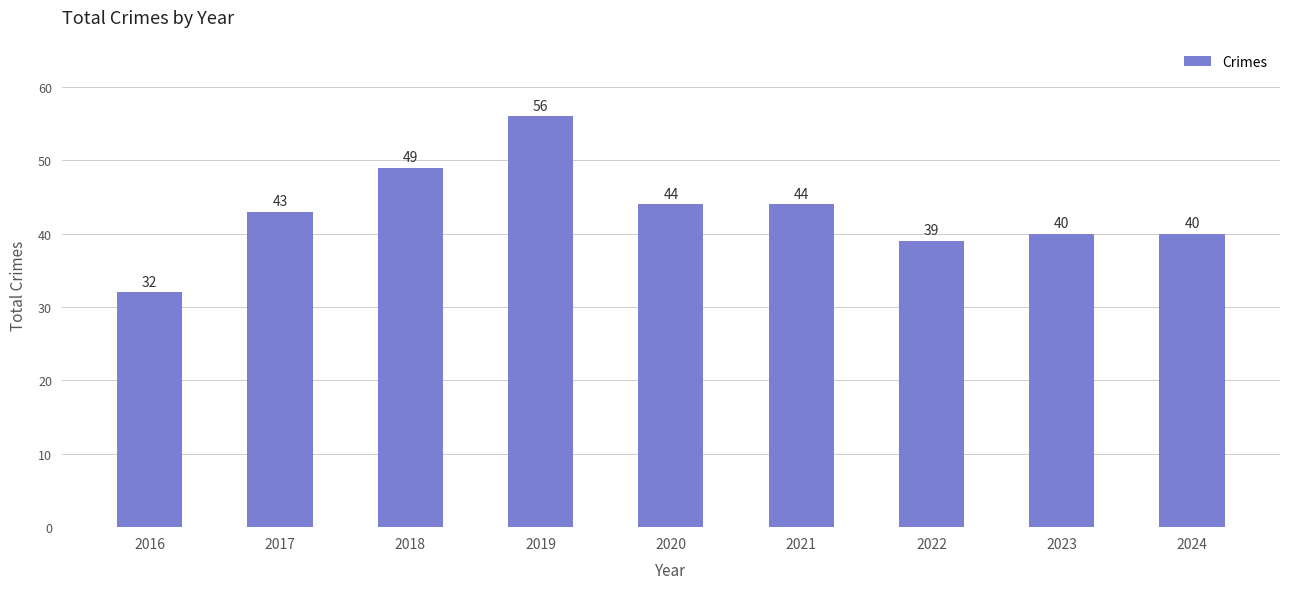

Reading left to right, extract all data points from this chart.

2016=32	2017=43	2018=49	2019=56	2020=44	2021=44	2022=39	2023=40	2024=40